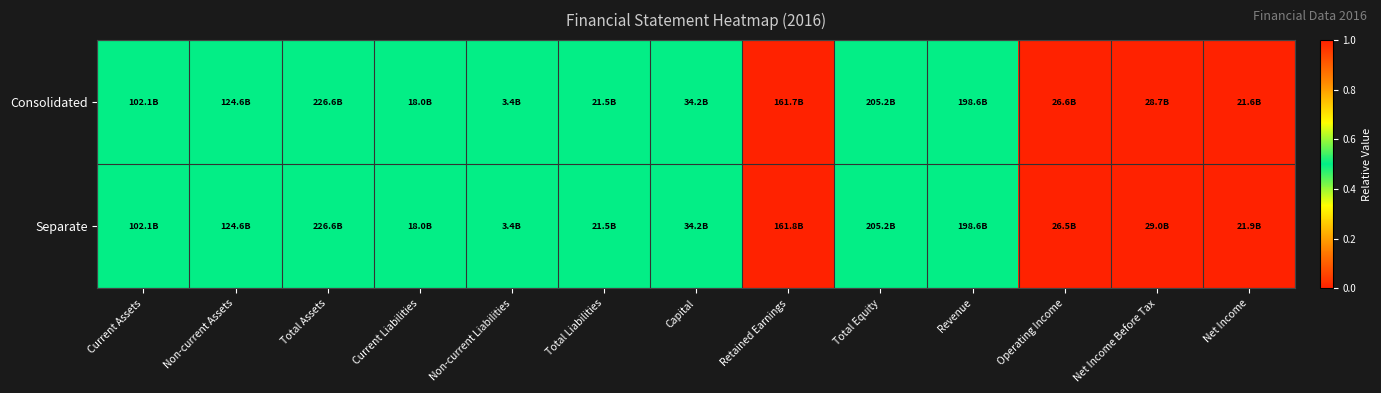

Which series has the largest range (max minus min)?

Consolidated